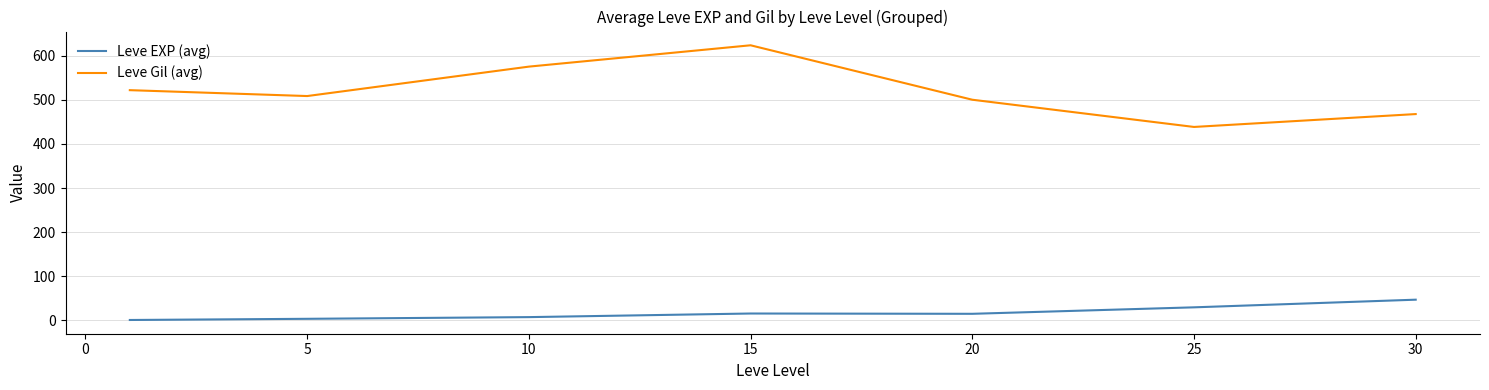

Rank the series by their average value, from lowest to highest.

Leve EXP (avg), Leve Gil (avg)